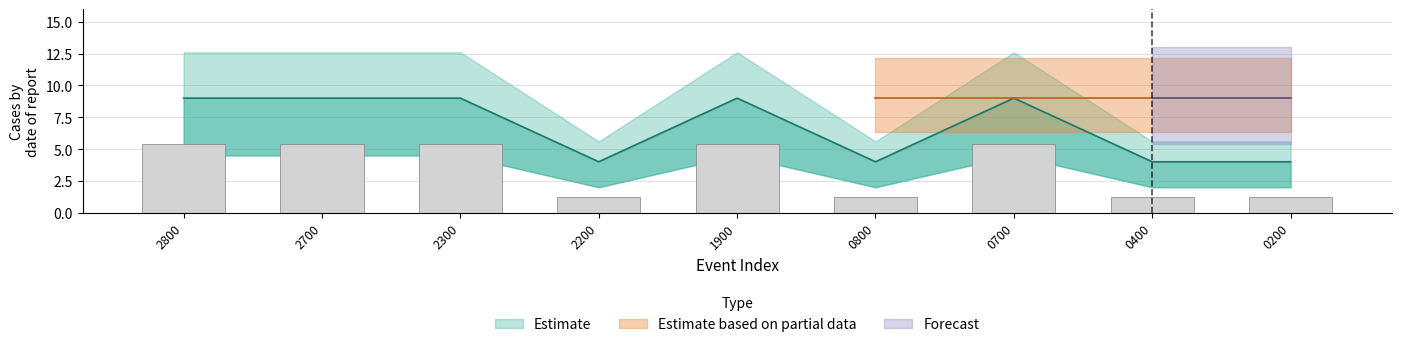

How many Estimate values are between 4 and 9?

9